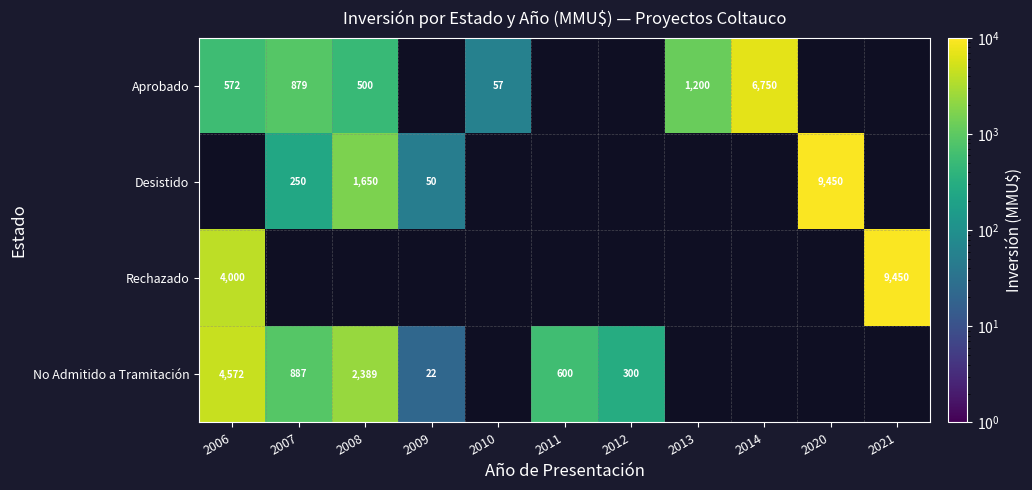

At which category does the chart reach its peak across all series?

2020